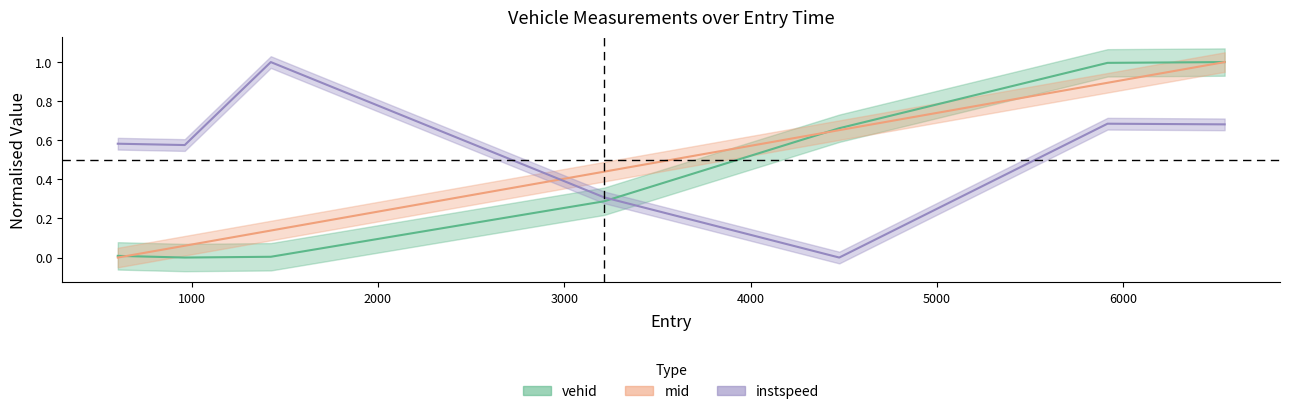

The value of mid at 6543.0 is 1.4. True or false?

False